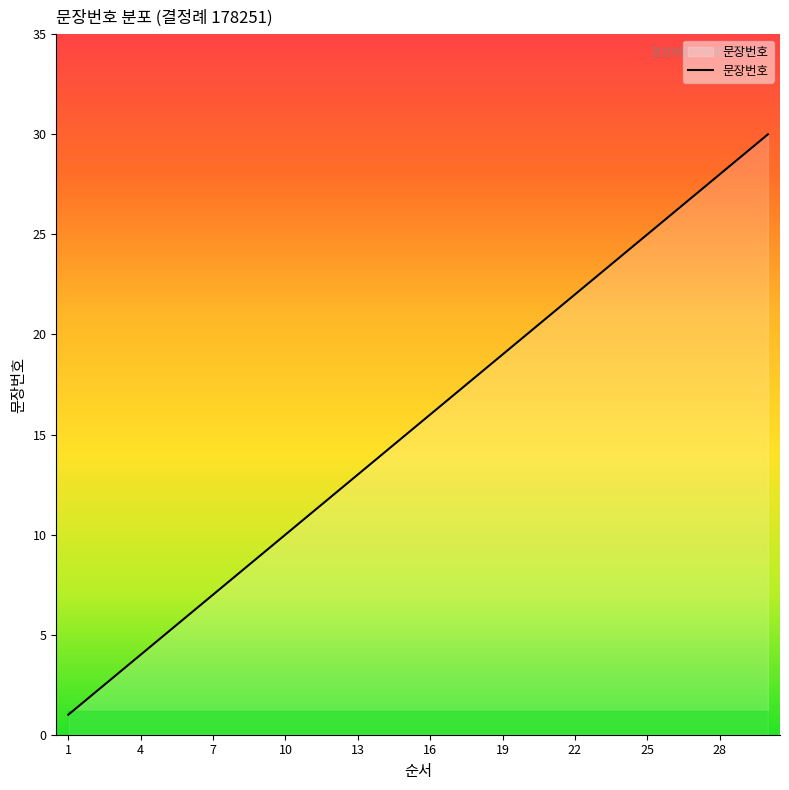

What is the maximum value shown in the chart?

30